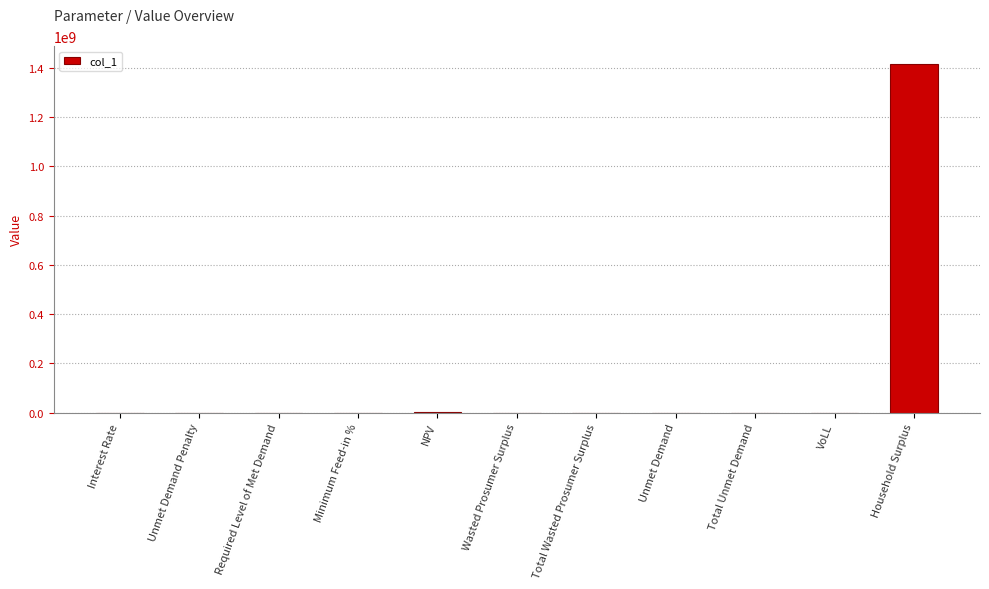

True or false: the data shows -686370264.2 at Required Level of Met Demand.

False